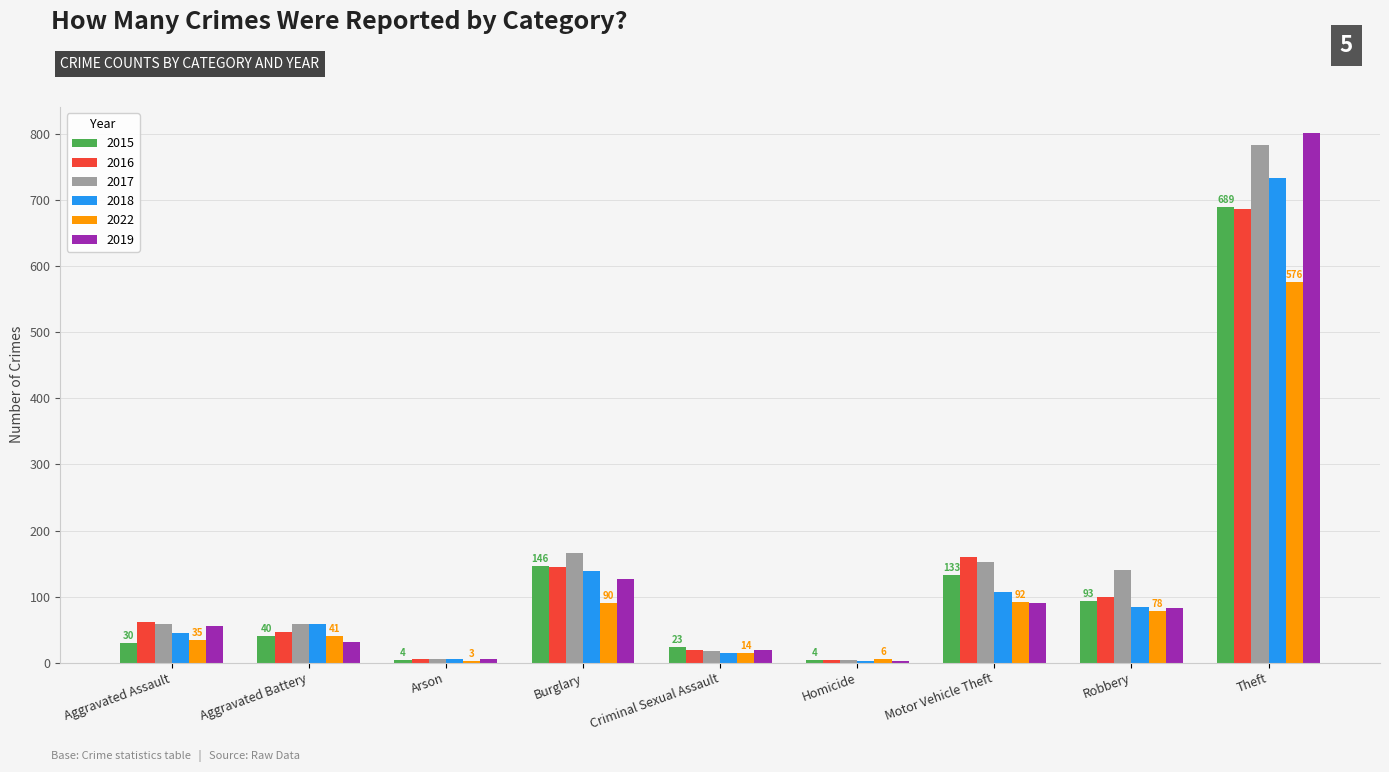

True or false: 2018 has a value of 107 at Motor Vehicle Theft.

True